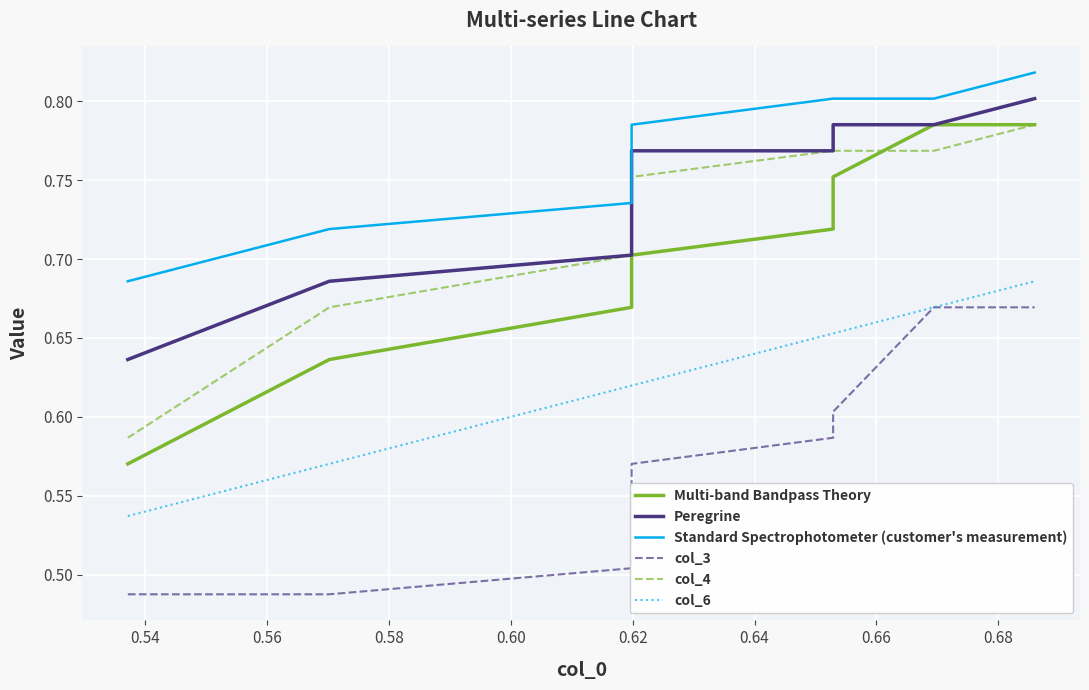

List the series in order of their peak value, lowest first.

col_3, col_6, Multi-band Bandpass Theory, col_4, Peregrine, Standard Spectrophotometer (customer's measurement)